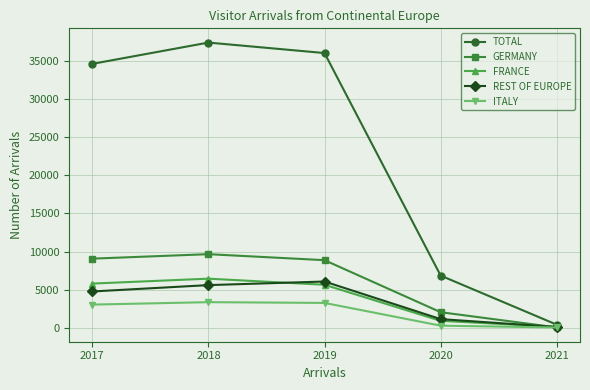

What is the total value across all series at 2021?

692